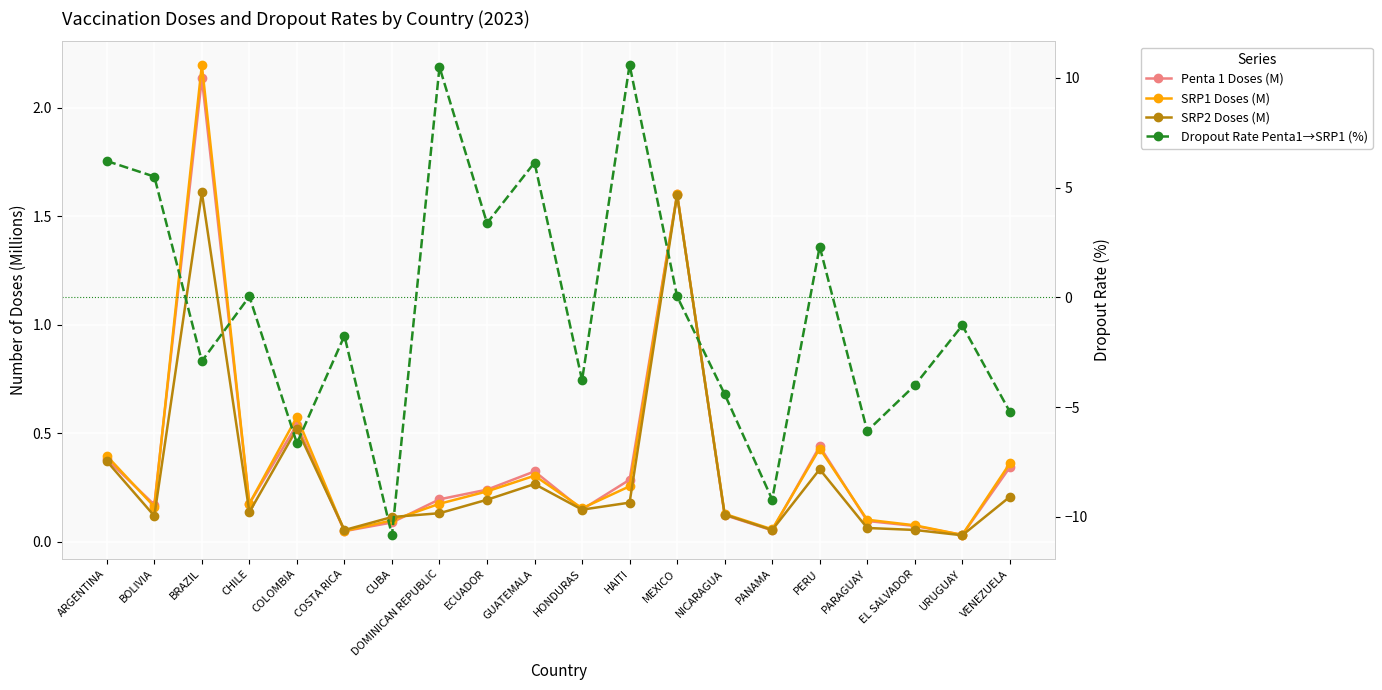

List the series in order of their peak value, highest first.

Dropout Rate Penta1→SRP1 (%), SRP1 Doses (M), Penta 1 Doses (M), SRP2 Doses (M)